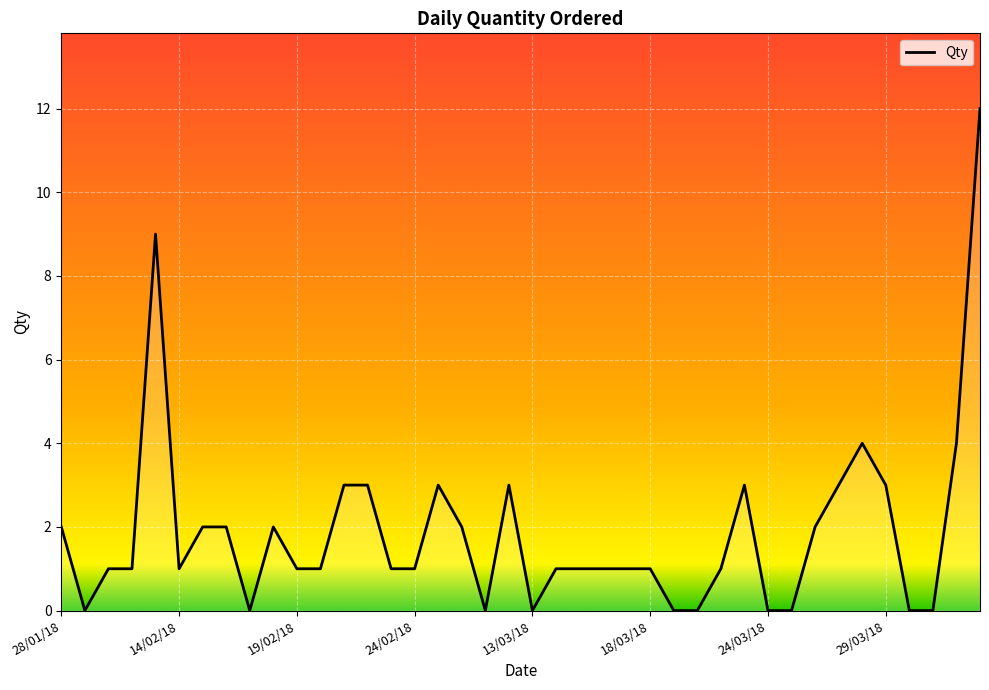

What is the maximum value shown in the chart?

12